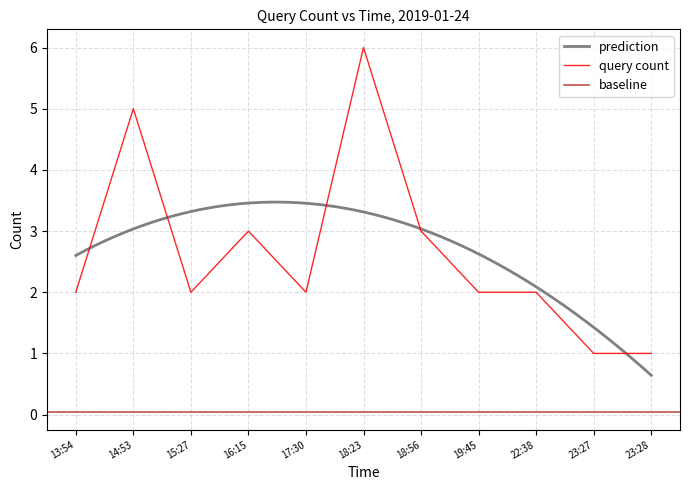

The query count series shows 1 at 15:27. True or false?

False